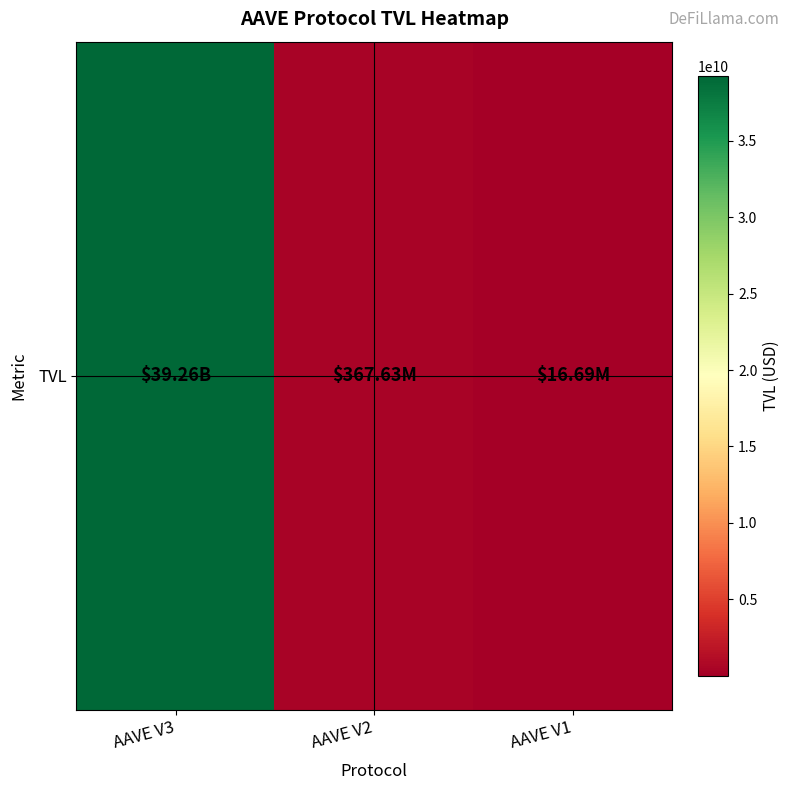

Reading left to right, what are all the values shown in this chart?

39256549494.3	367634616.9	16689523.2